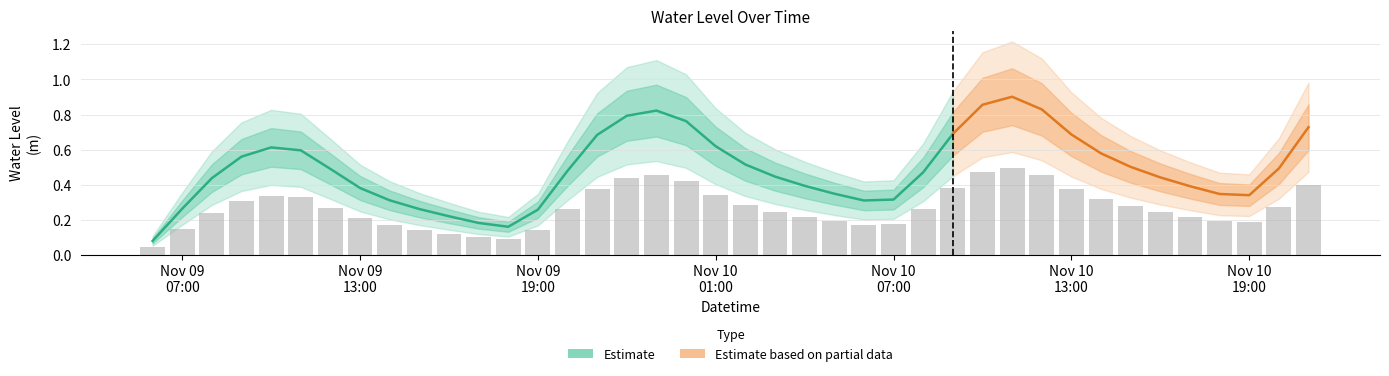

What is the value of the 28th bar from the left?

0.4